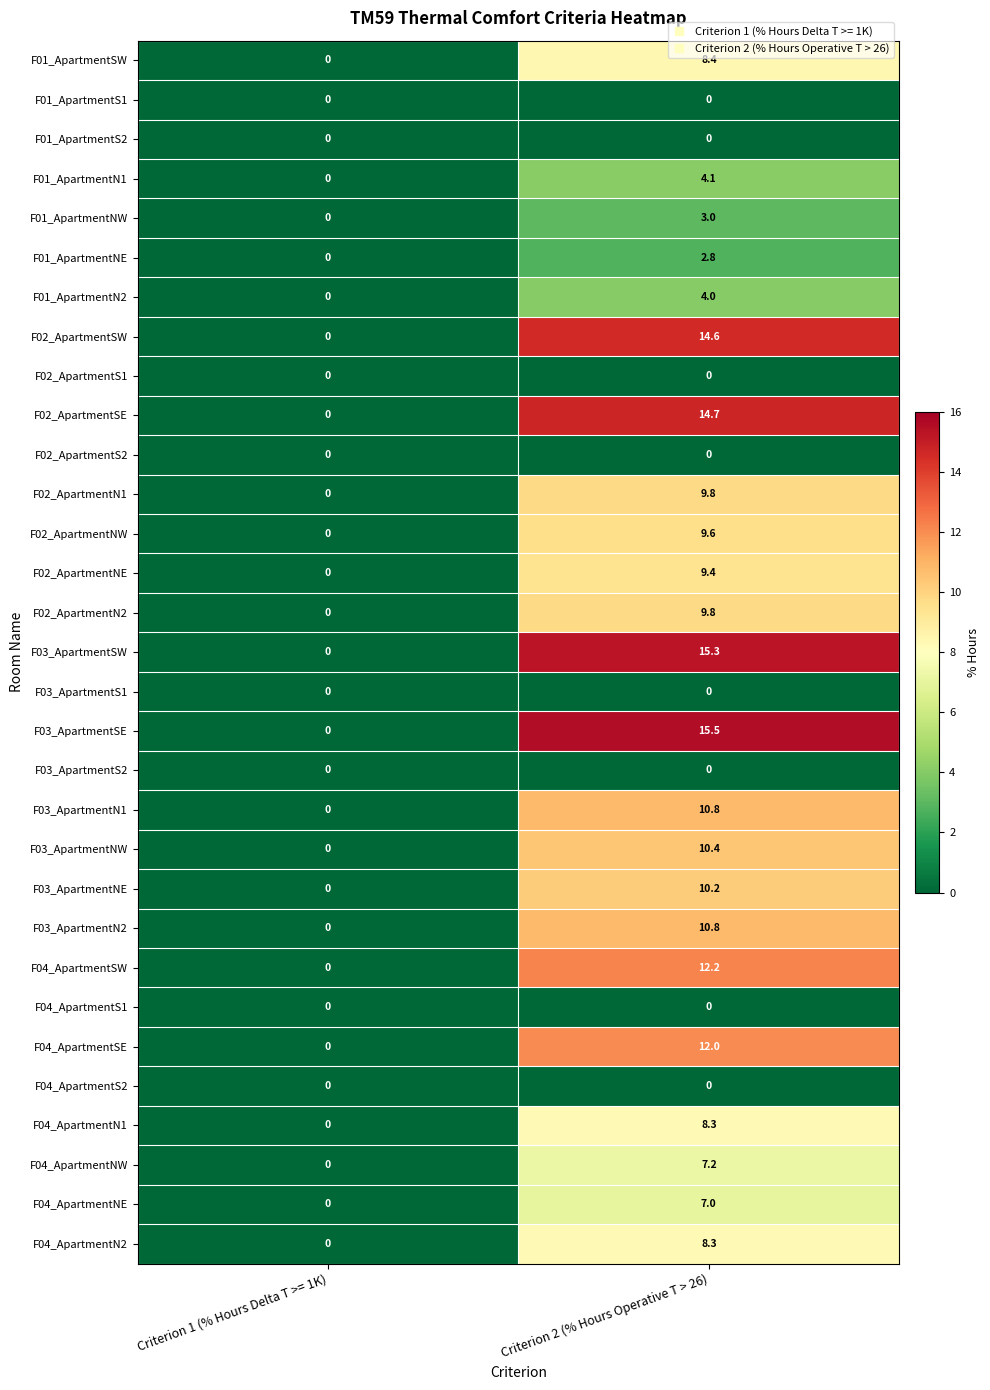

The F01_ApartmentNW series shows 0.0 at Criterion 1 (% Hours Delta T >= 1K). True or false?

True